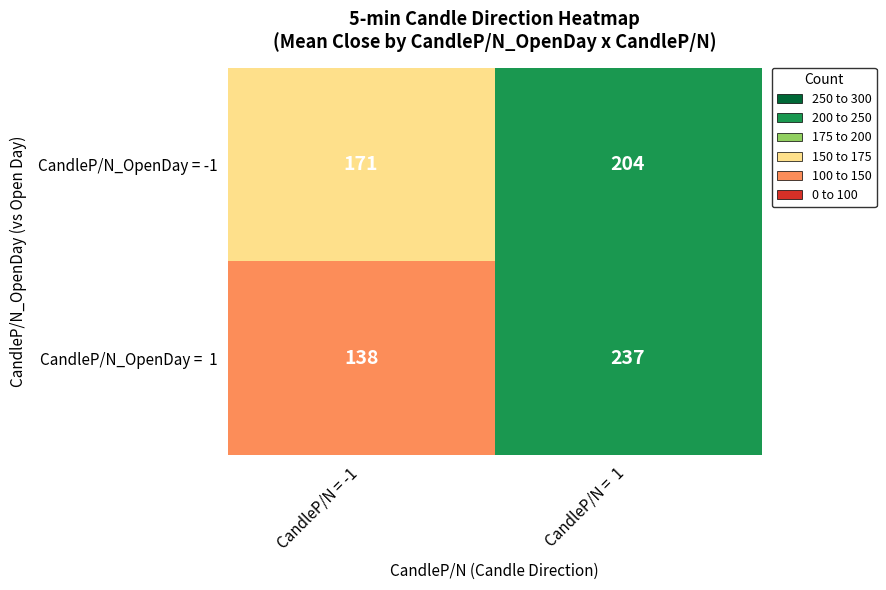

What is the spread (max minus min) of values at CandleP/N =  1?

33